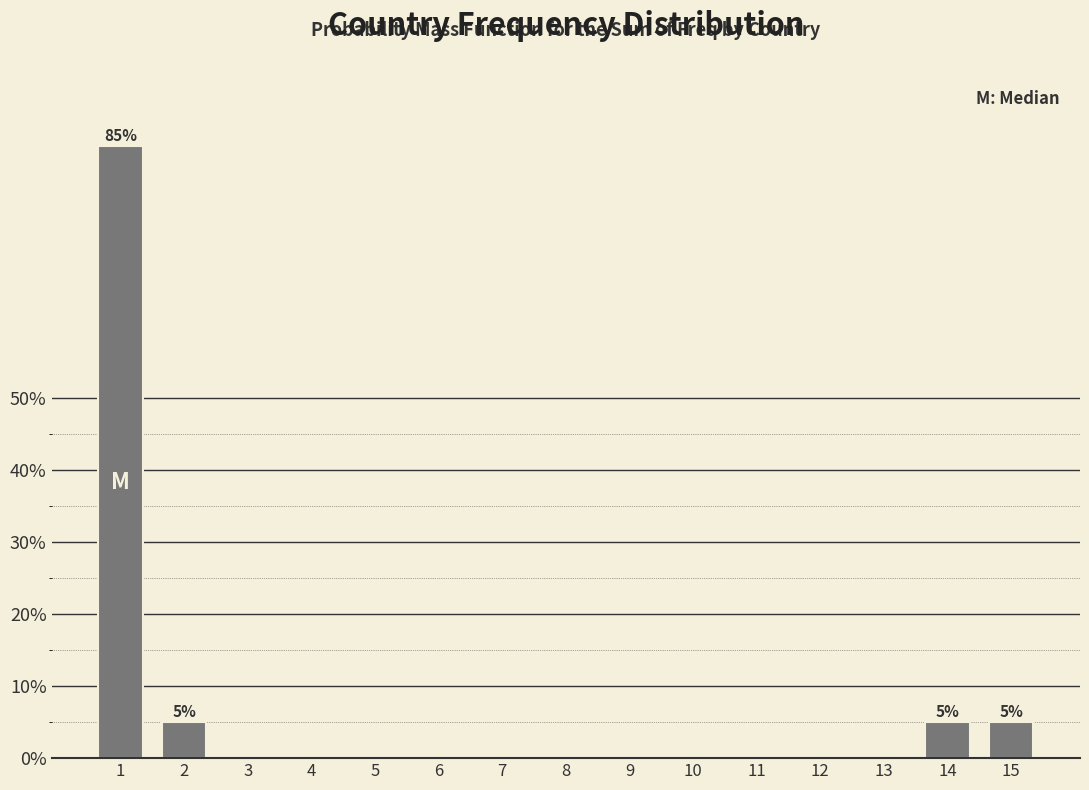

Are the bars horizontal?

No